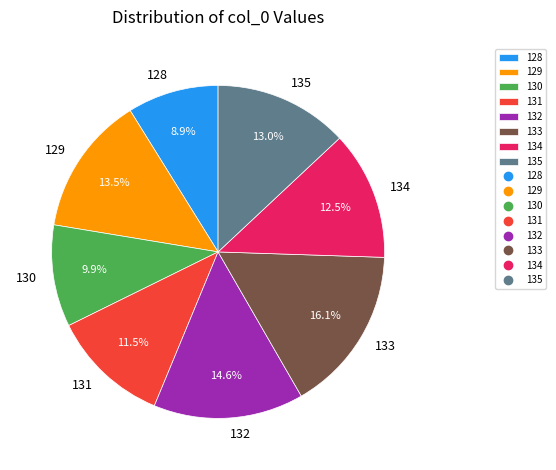

Rank the categories by value from highest to lowest.

133, 132, 129, 135, 134, 131, 130, 128